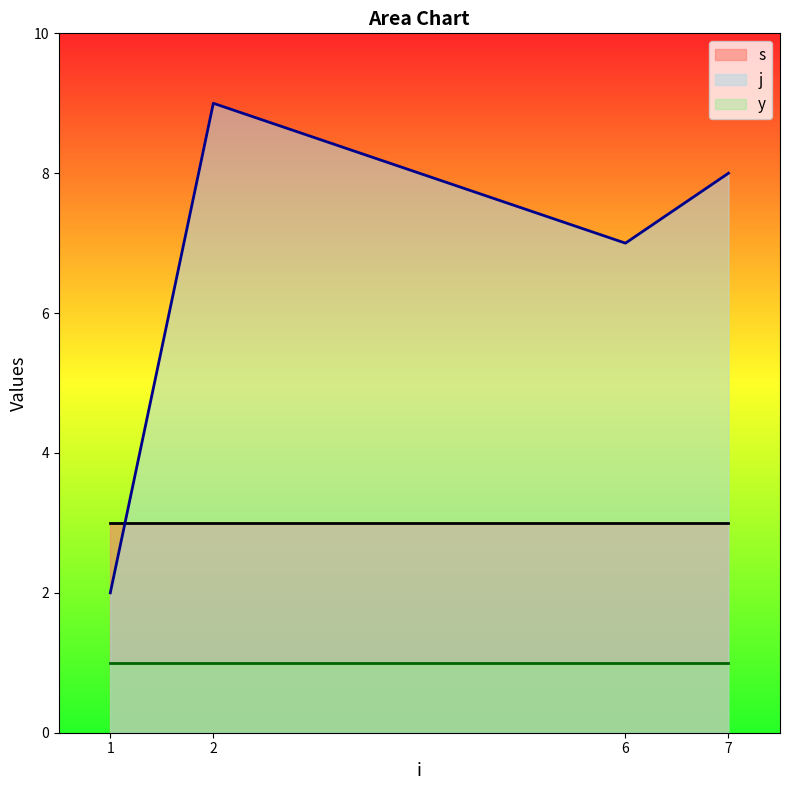

What is the approximate value of j at 6?

7